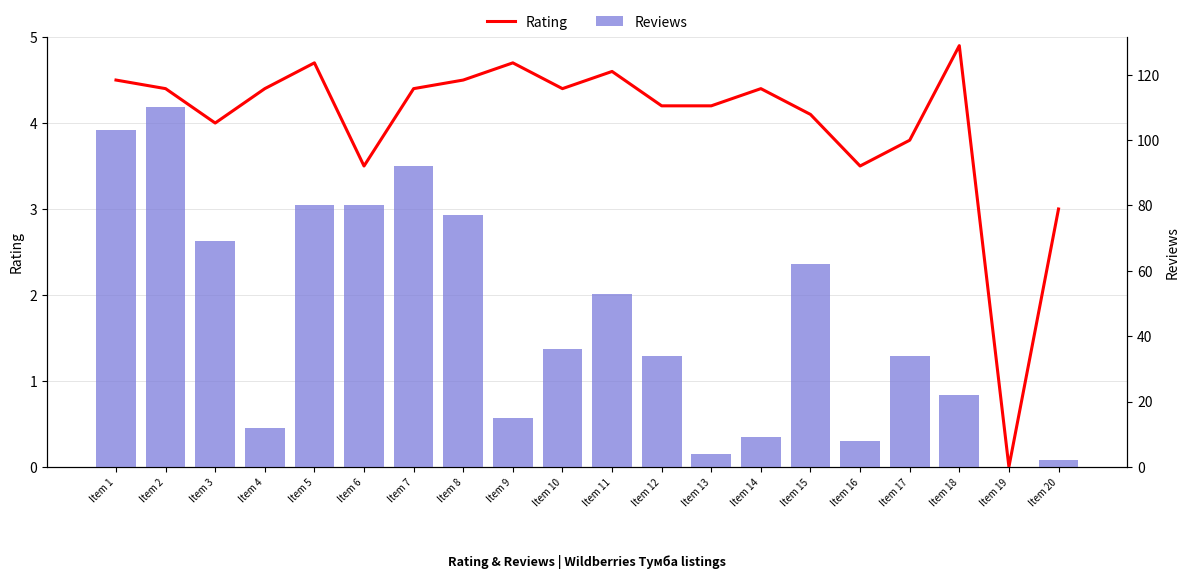

List the series in order of their overall mean, lowest first.

Rating, Reviews